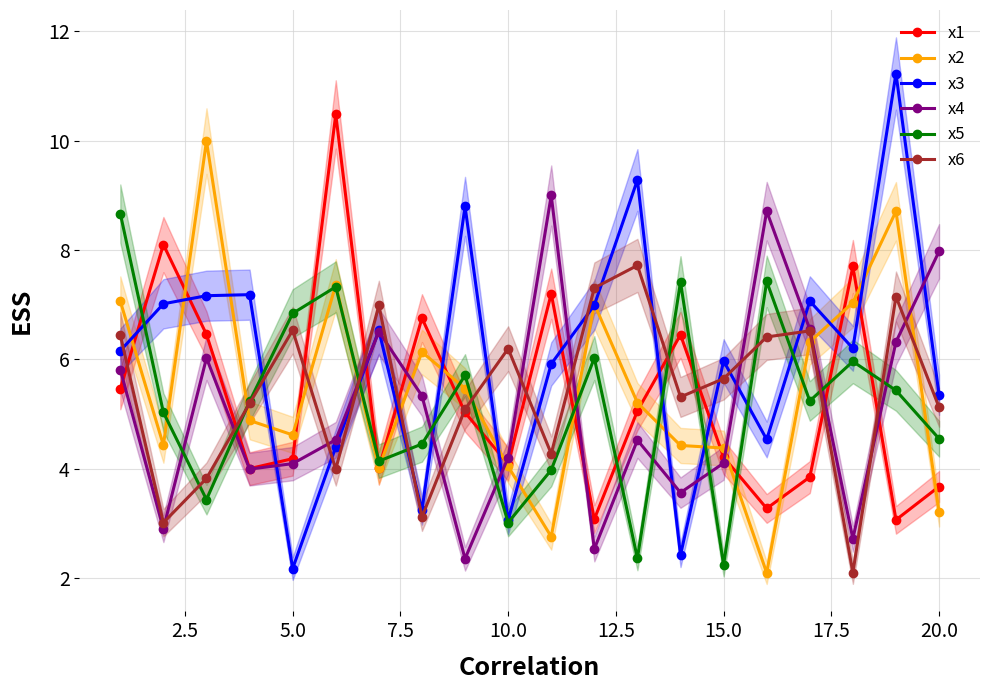

How many intersections are there between x2 and x5?

14